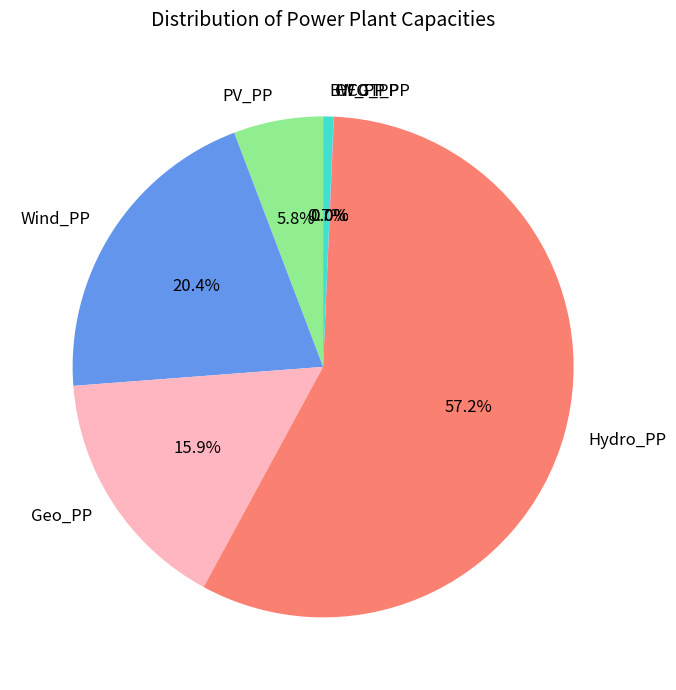

Is it true that Geo_PP is 16% of the pie?

True